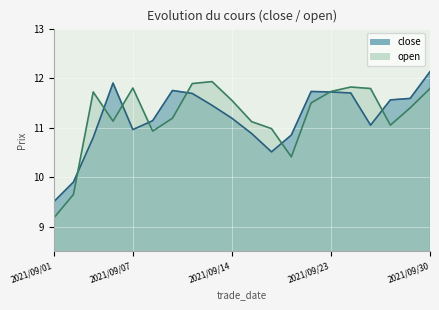

Rank the series at 2021/09/29 from highest to lowest value.

close, open